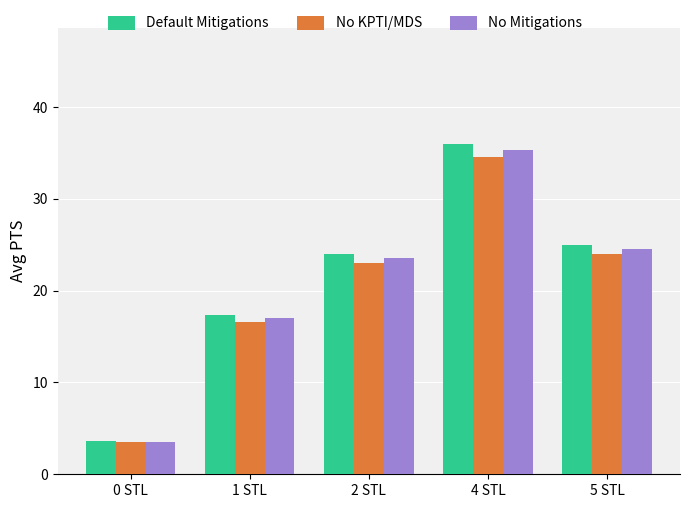

What is the label of the 2nd bar from the left?

1 STL